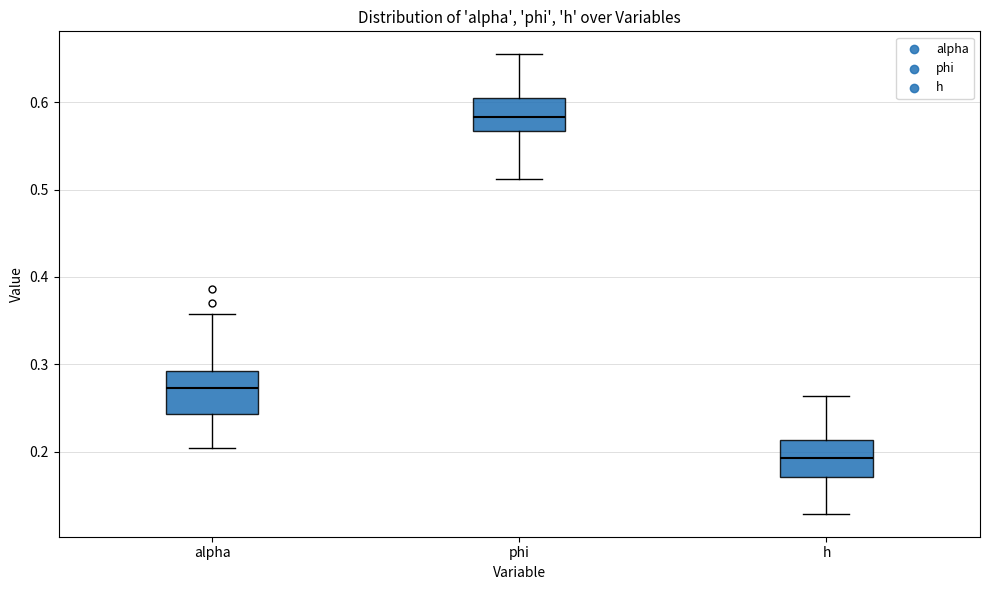

Reading left to right, transcribe this box plot: for each box, give where its median line is, the range the box spans, and where its two whiskers end, as read against the y-axis. The values are not printed on the chart, so give them approximately, as read against the axis.

alpha: median 0.27, box 0.24 to 0.29, whiskers 0.20 to 0.36
phi: median 0.58, box 0.57 to 0.61, whiskers 0.51 to 0.65
h: median 0.19, box 0.17 to 0.21, whiskers 0.13 to 0.26